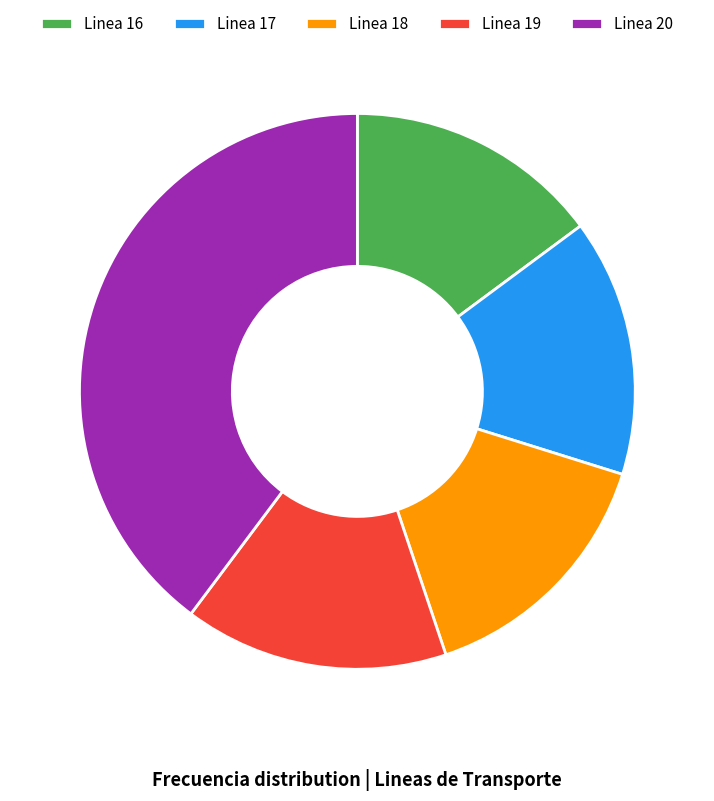

Does Linea 17 account for over 50% of the chart?

No